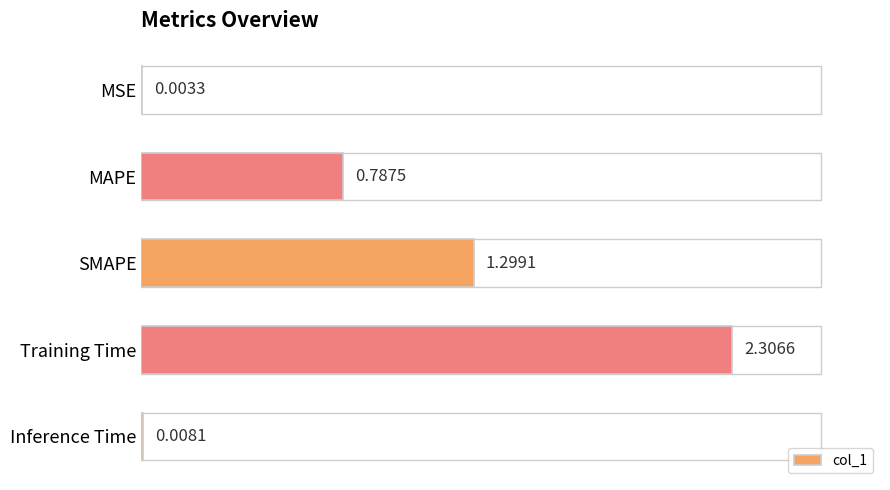

Are the bars grouped side by side (vs. stacked)?

No